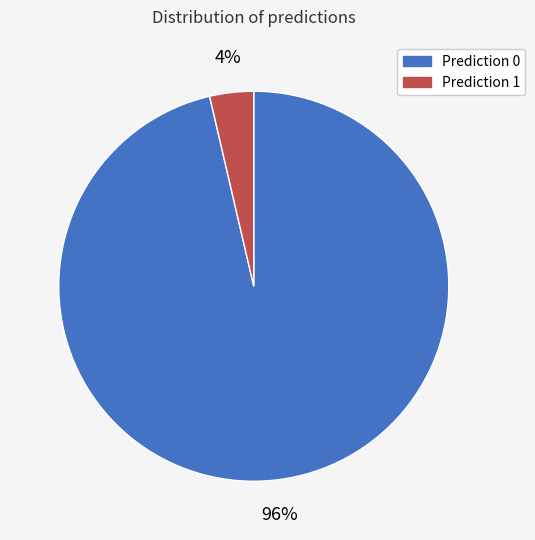

To the nearest percent, what is the average slice percentage?

50%